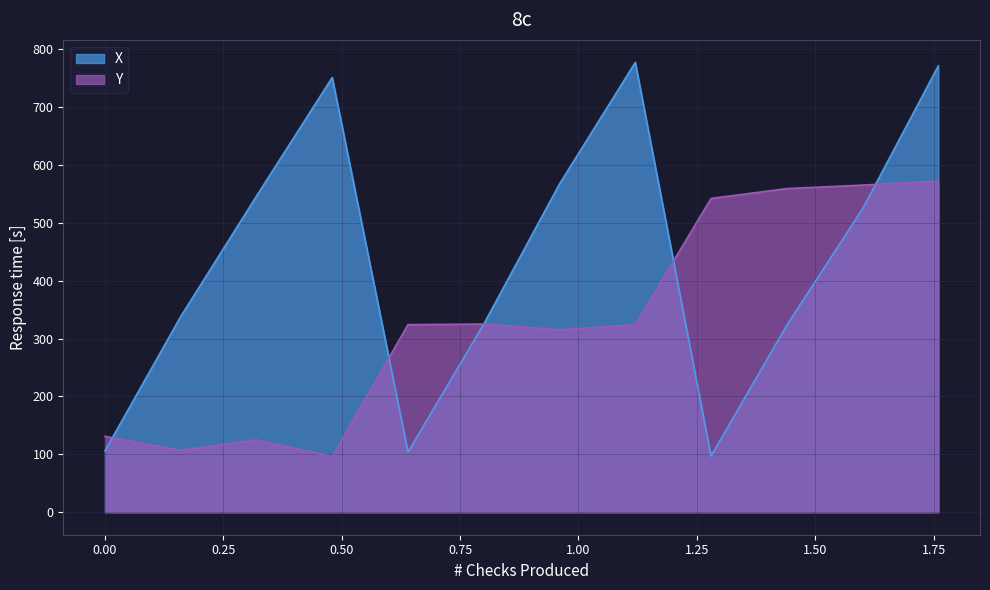

The Y series shows 171 at 0. True or false?

False